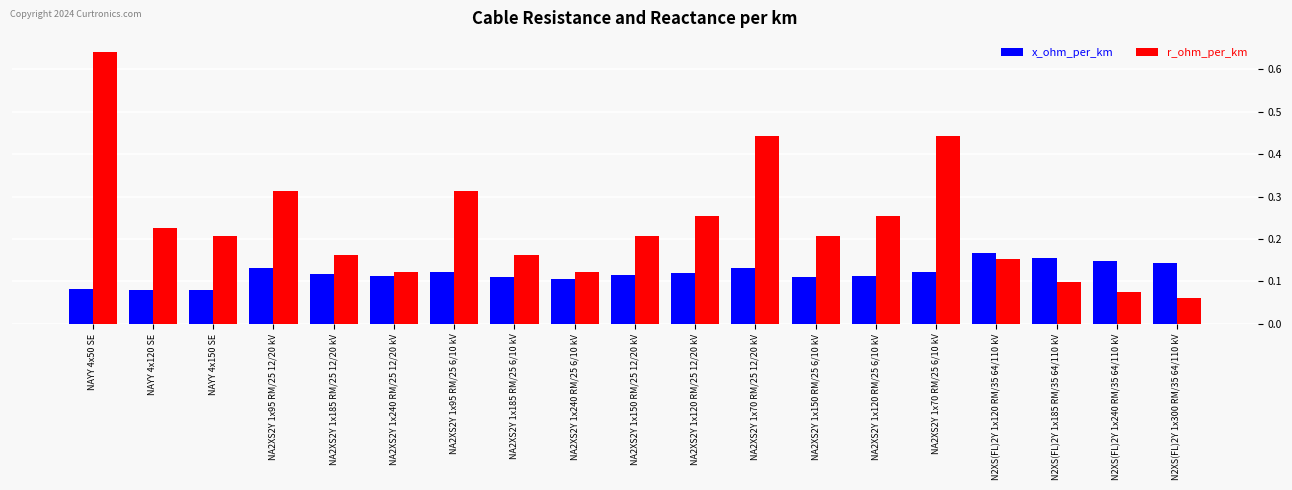

Which category has the highest value across all series?

NAYY 4x50 SE